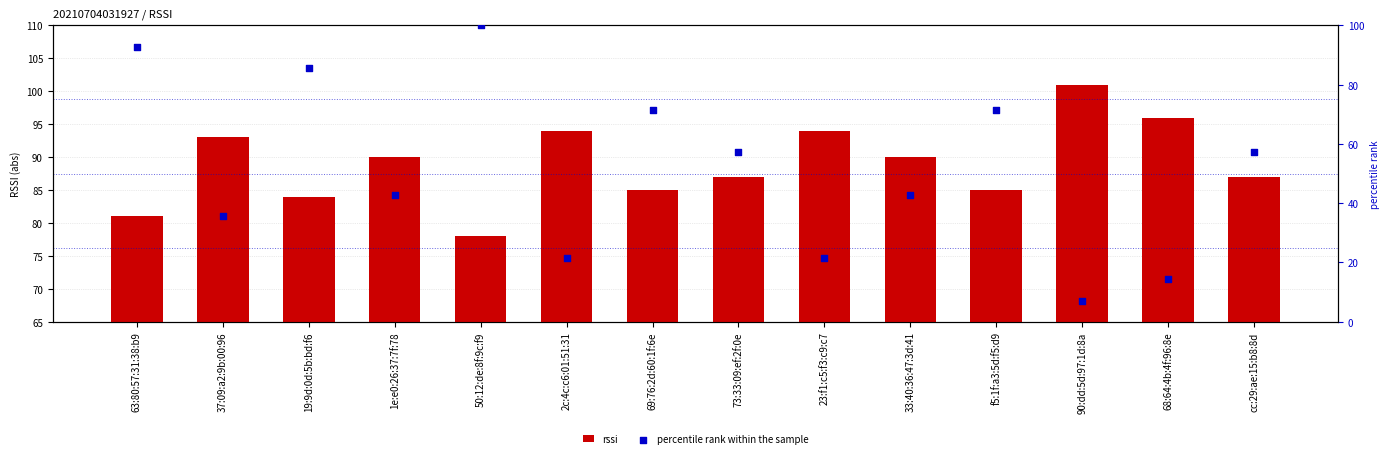

Which series reaches the minimum Y coordinate?

percentile rank within the sample